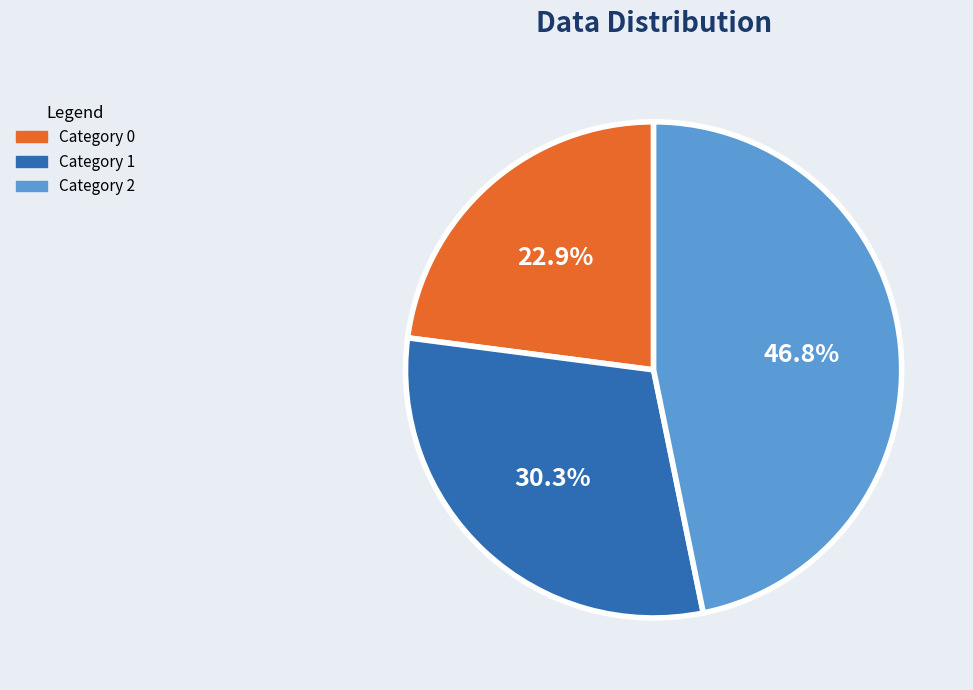

Is there a majority slice in this chart?

No